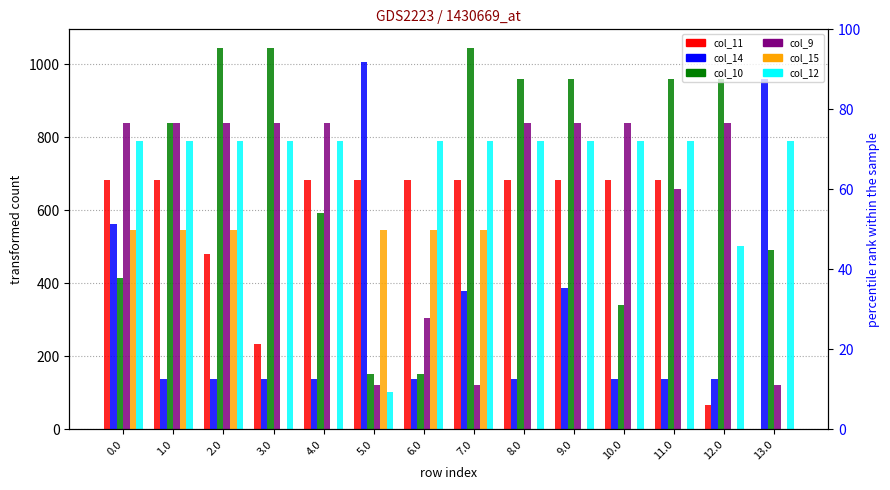

At how many categories does at least one series exceed 233?

14